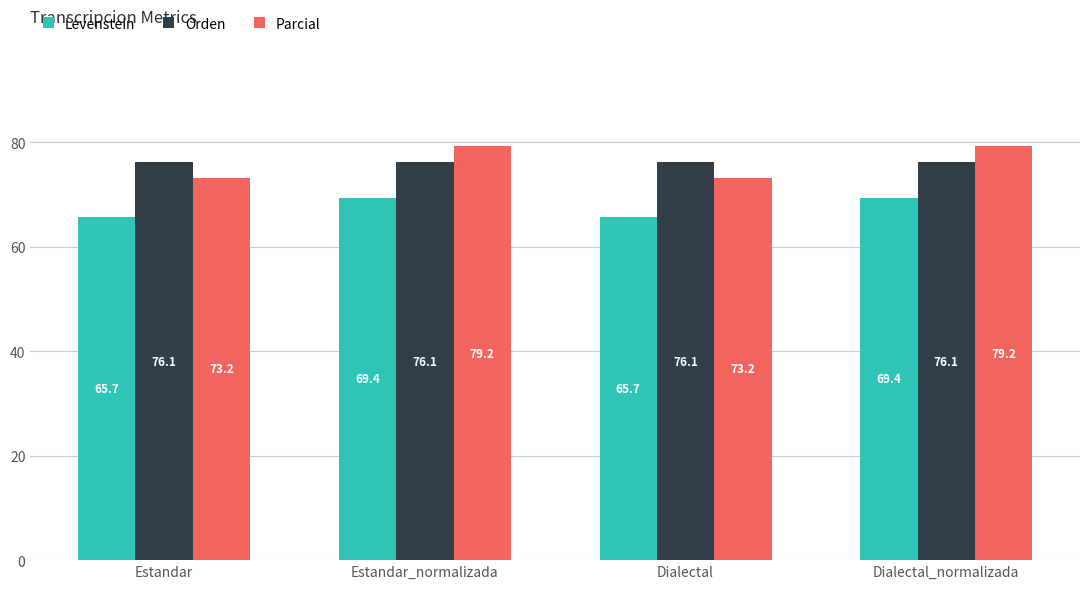

What is the difference between the highest and lowest values at Estandar_normalizada?

9.9